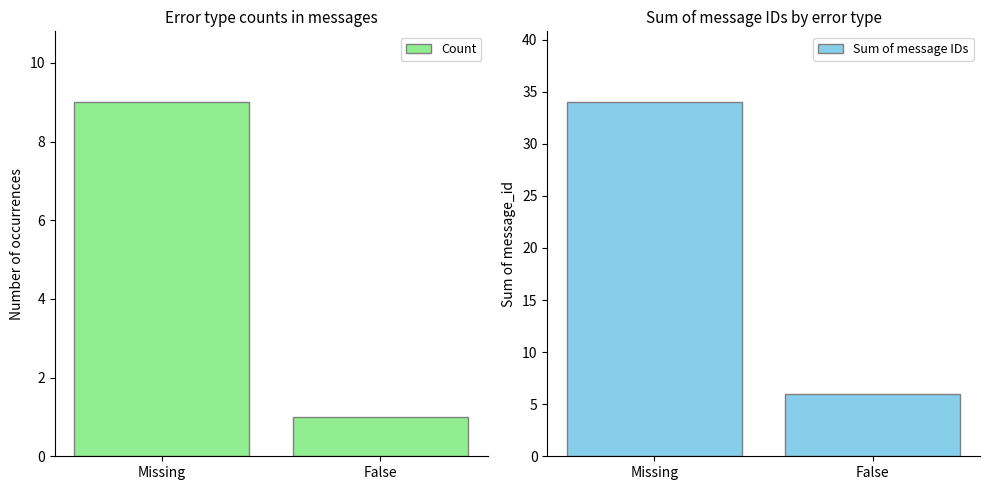

Reading left to right, what are all the values shown in this chart?

Count: 9	1
Sum of message IDs: 34	6